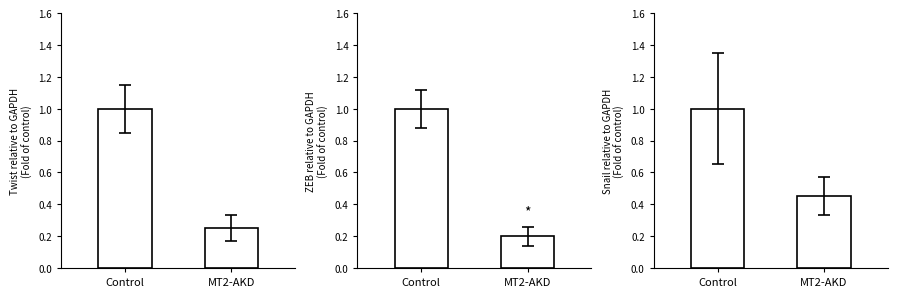

What is the approximate value of BAIXADA at MT2-AKD?

0.2